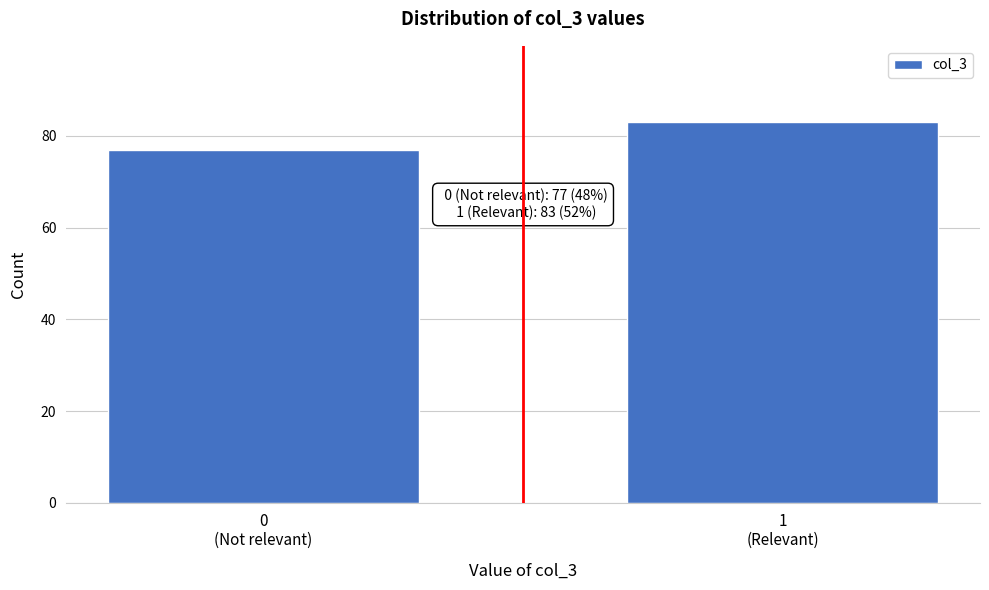

Reading left to right, what are all the values shown in this chart?

77	83